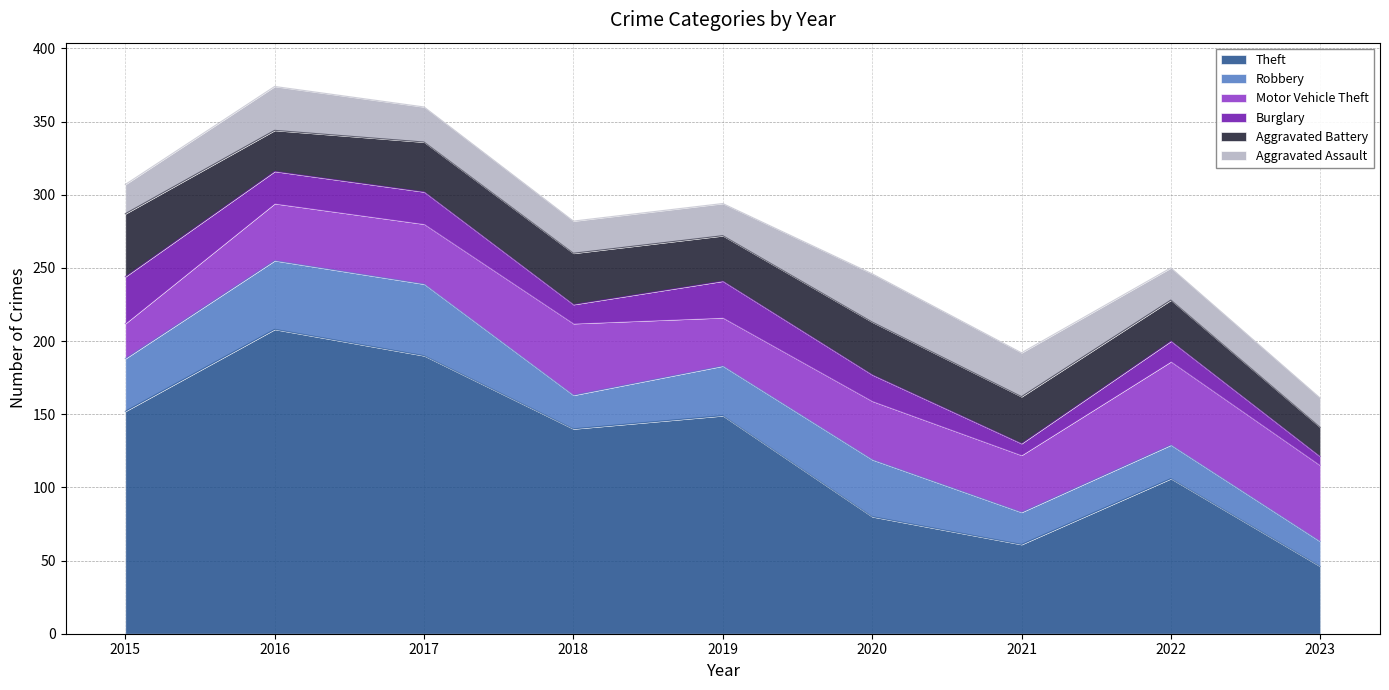

Where is Theft nearest to the value 127?

2018